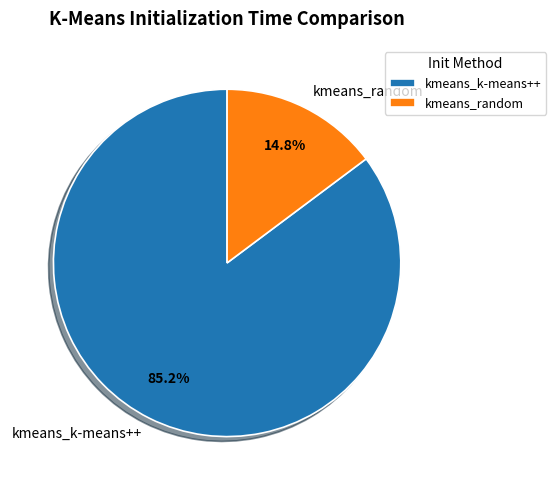

What percentage do kmeans_random and kmeans_k-means++ together represent?

100.0%